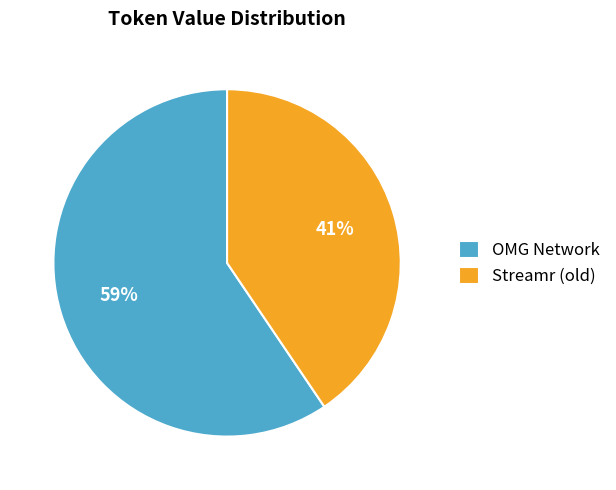

Combined, do OMG Network and Streamr (old) account for over 50%?

Yes